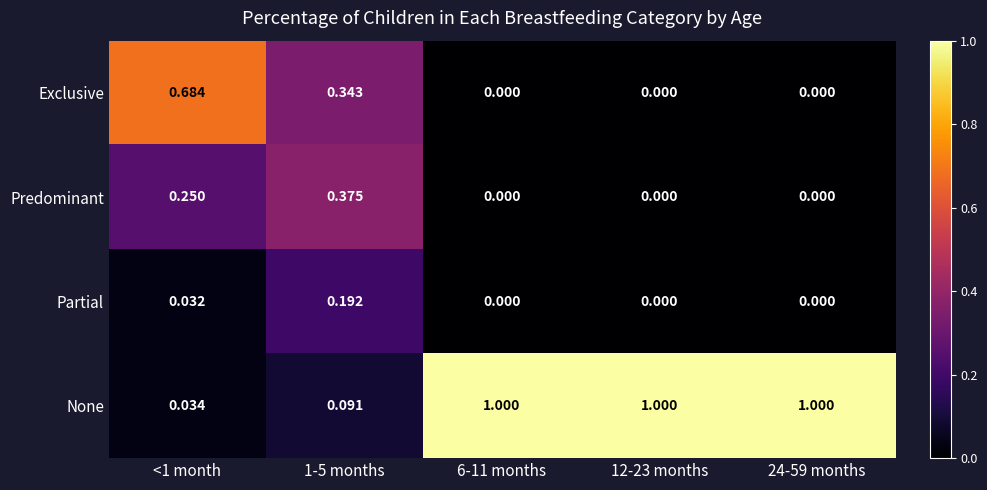

Is the value of Partial at <1 month greater than the value of None at 6-11 months?

No